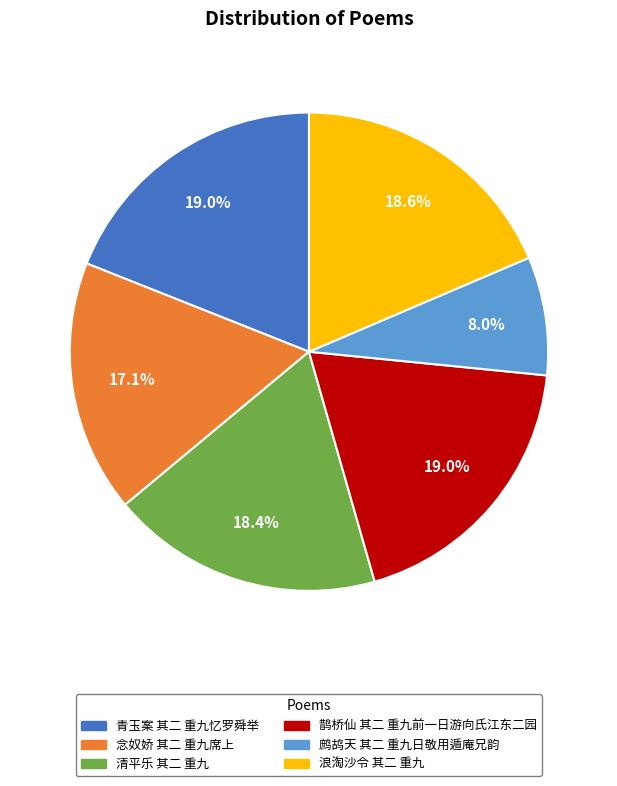

To the nearest percent, what is the combined percentage of 青玉案 其二 重九忆罗舜举 and 清平乐 其二 重九?

37%